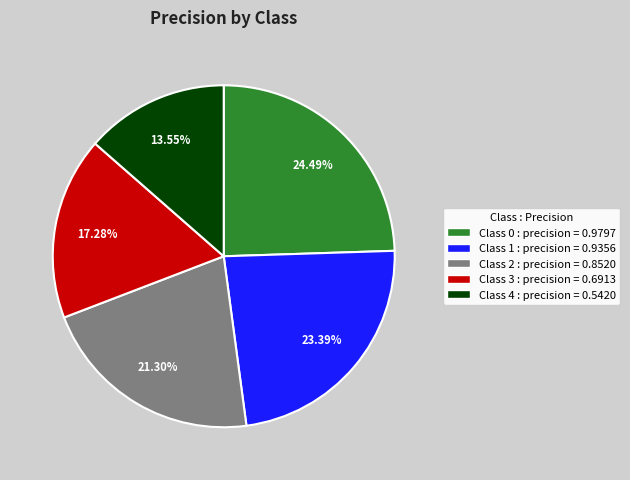

Rank the categories by value from lowest to highest.

Class 4 : precision = 0.5420, Class 3 : precision = 0.6913, Class 2 : precision = 0.8520, Class 1 : precision = 0.9356, Class 0 : precision = 0.9797